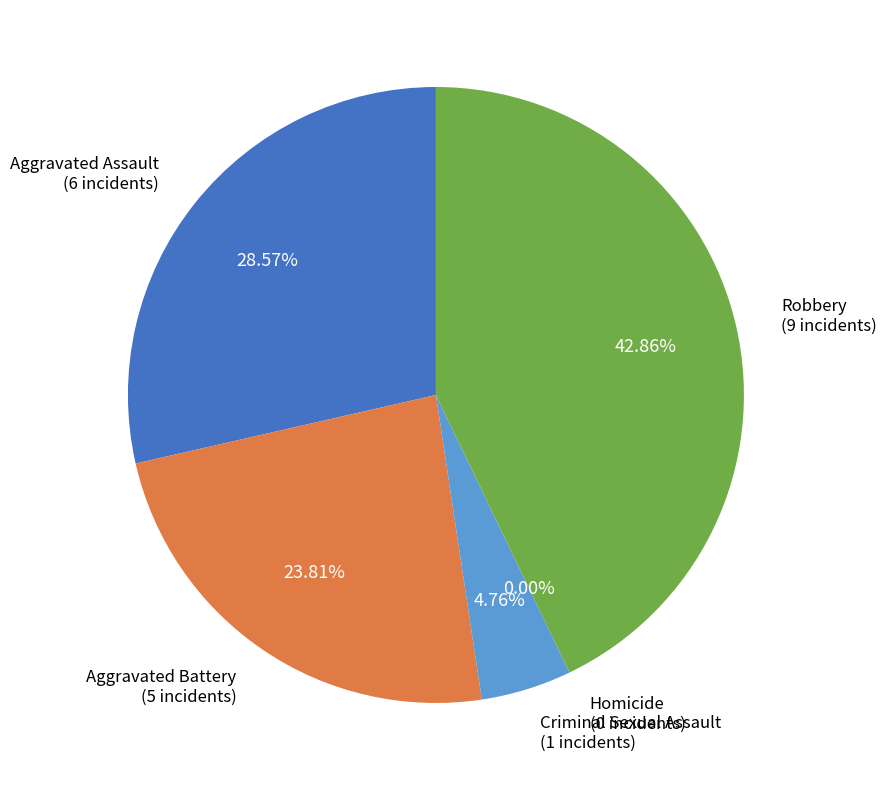

Approximately how many times larger is the value at Aggravated Assault compared to Robbery?

0.7